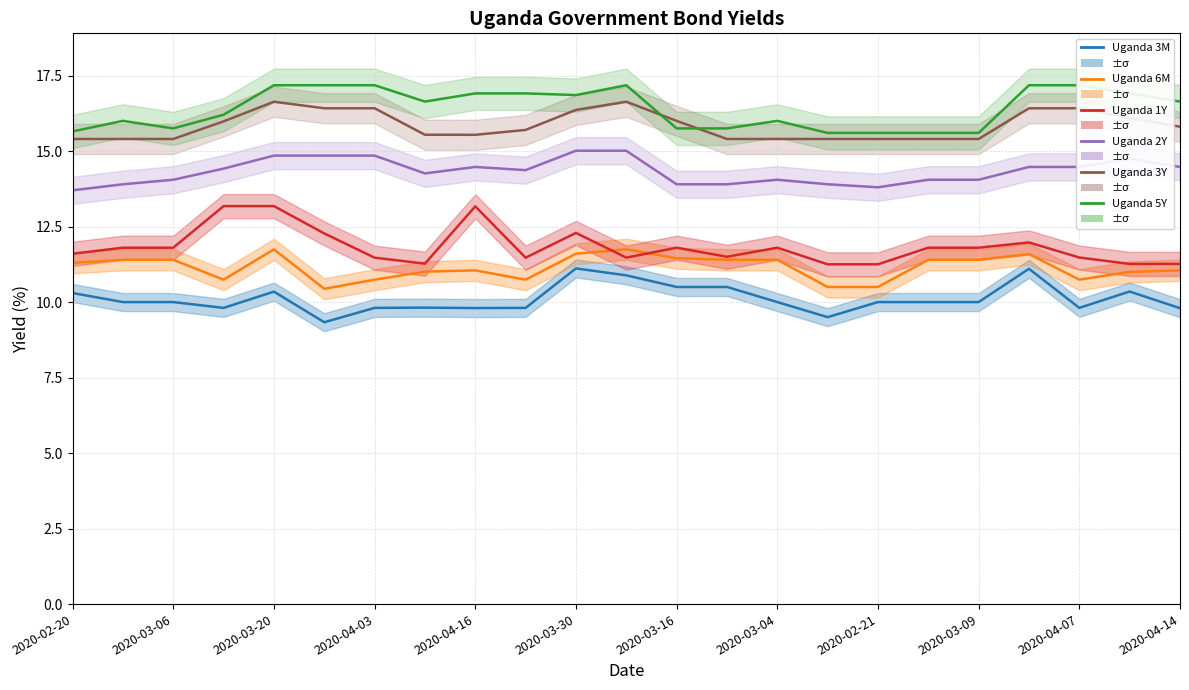

What is the difference between the Uganda 1Y values at 14 and 21?

0.5